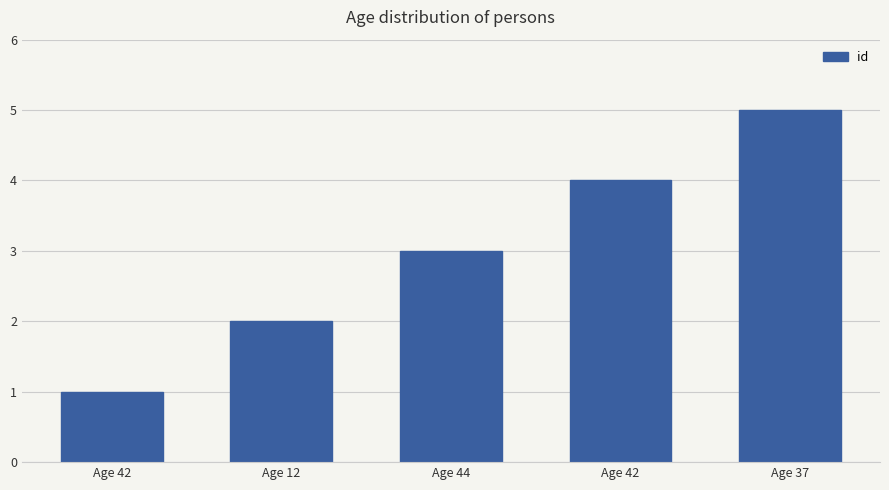

What is the value of the 3rd bar from the left?

3